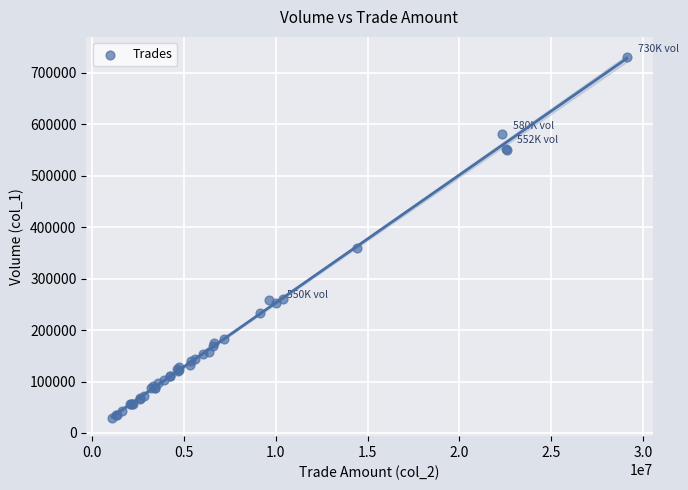

What Y value in the scatter plot is closest to 380000?

359000